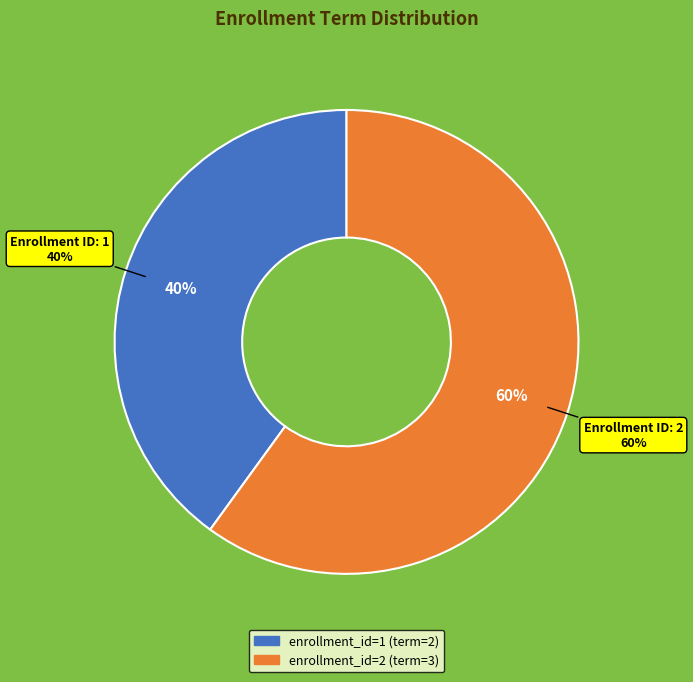

To the nearest percent, what portion does 2 represent?

60%